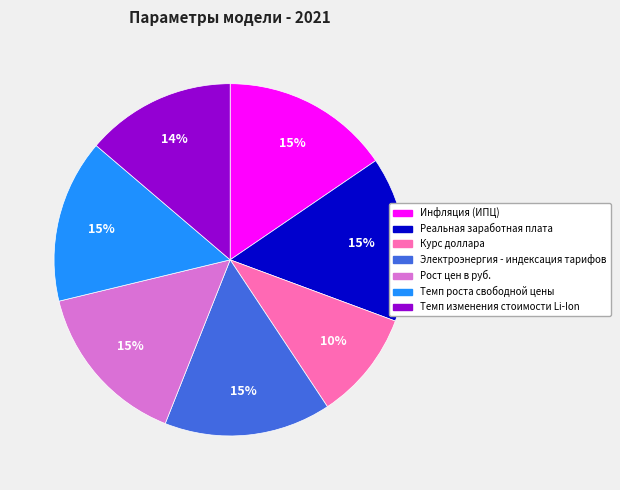

To the nearest percent, what is the average slice percentage?

14%